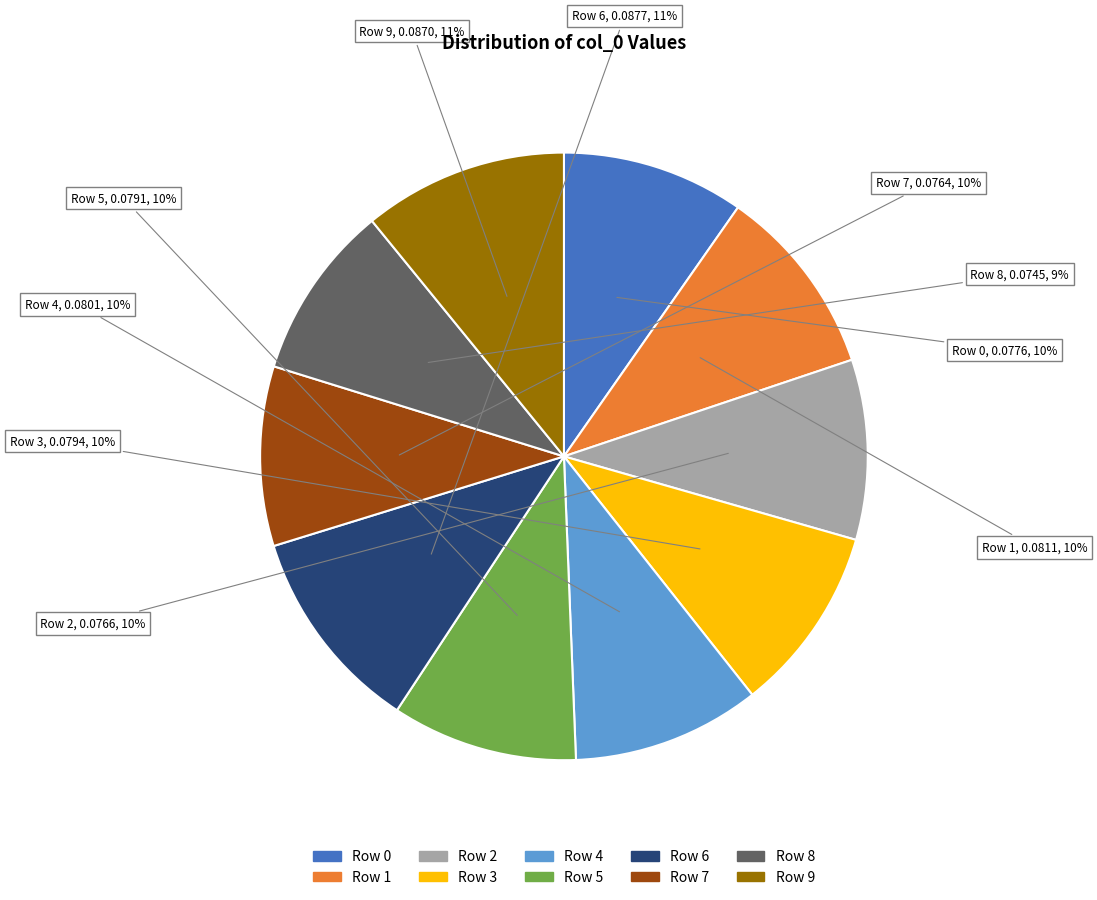

Is the sum of Row 1 and Row 6 greater than half?

No